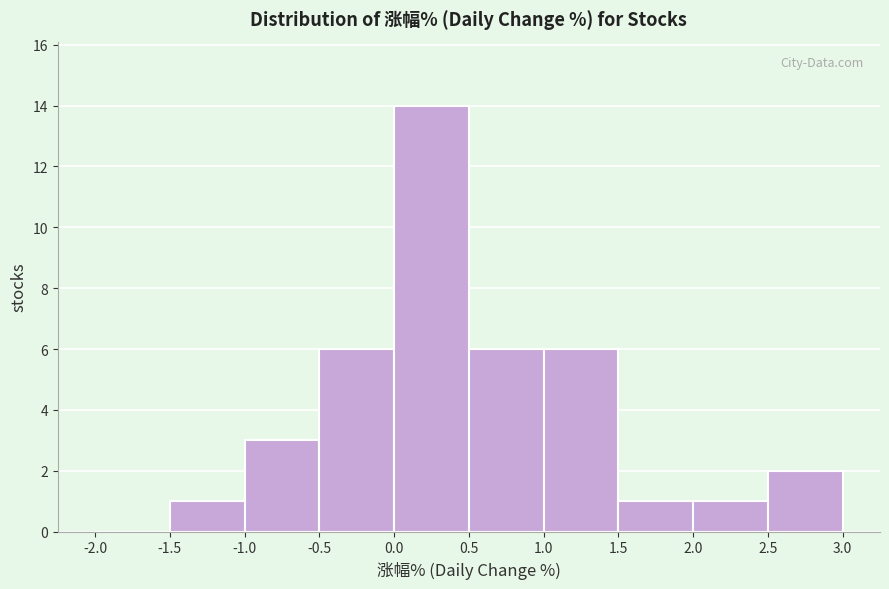

Which range on the x-axis has the tallest bar?

0.0 to 0.5